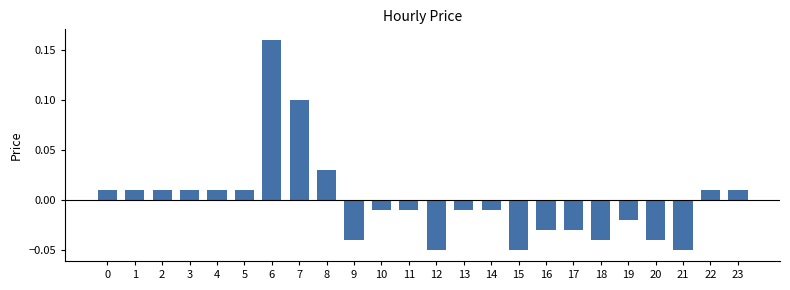

What is the difference between the values at 15 and 4?

0.1